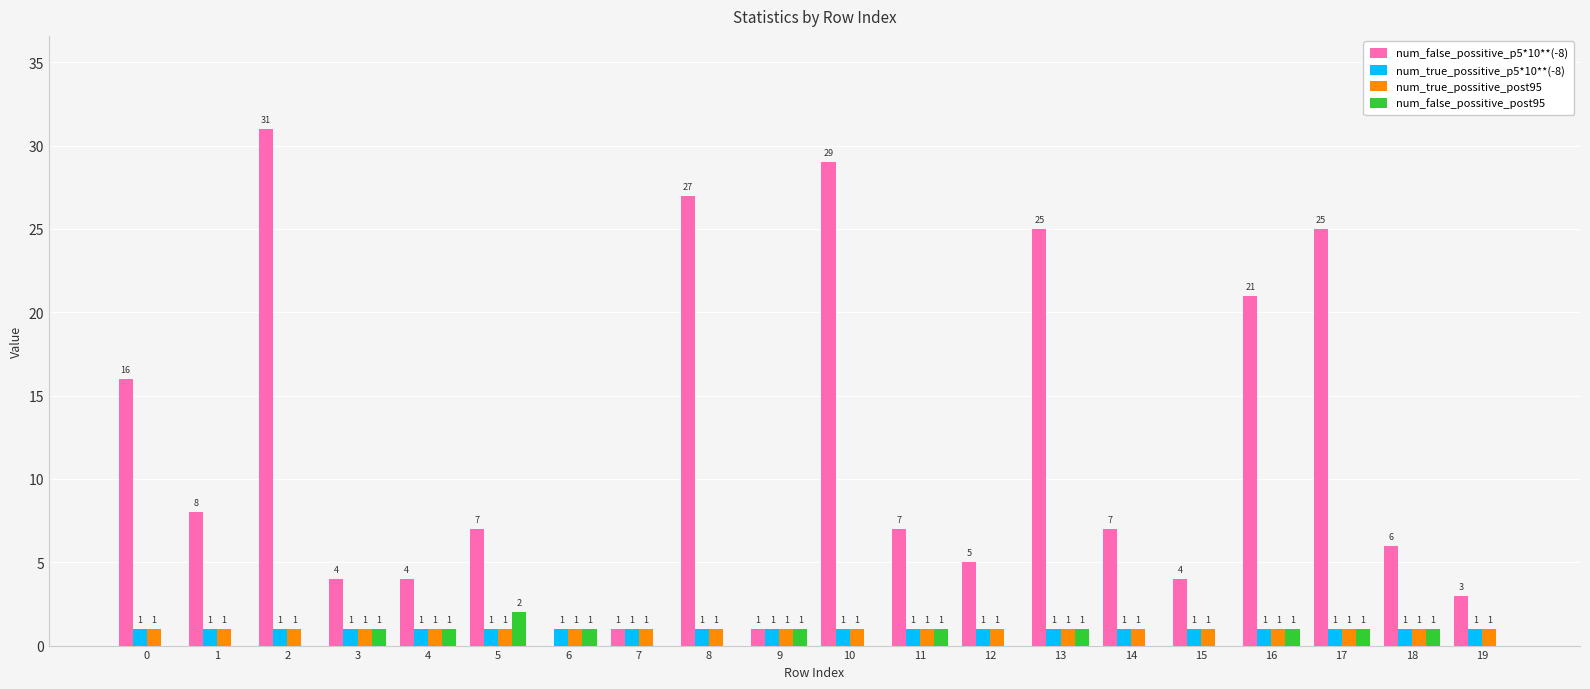

What are all the series names shown in the legend?

num_false_possitive_p5*10**(-8), num_true_possitive_p5*10**(-8), num_true_possitive_post95, num_false_possitive_post95